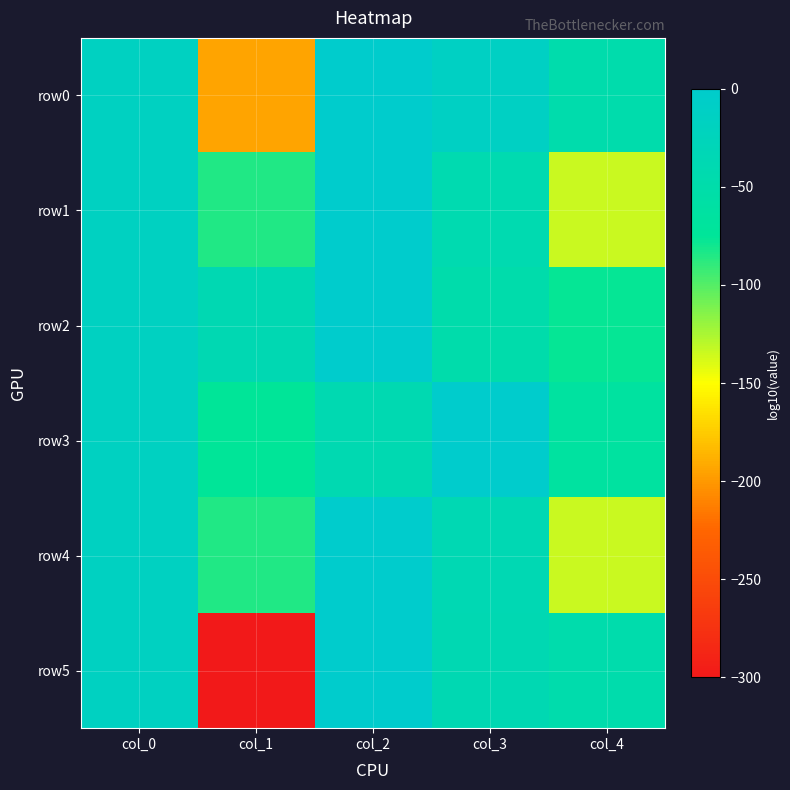

Reading right to left, extract all data points from this chart.

row0: col_4=-46.9	col_3=-13.1	col_2=0.1	col_1=-194.3	col_0=-16.2
row1: col_4=-133.6	col_3=-42.0	col_2=0.0	col_1=-85.1	col_0=-16.2
row2: col_4=-76.1	col_3=-48.5	col_2=0.0	col_1=-38.3	col_0=-16.2
row3: col_4=-64.7	col_3=0.0	col_2=-39.4	col_1=-75.1	col_0=-16.2
row4: col_4=-133.6	col_3=-37.4	col_2=0.0	col_1=-85.1	col_0=-16.2
row5: col_4=-46.9	col_3=-37.7	col_2=0.1	col_1=-300.0	col_0=-16.2